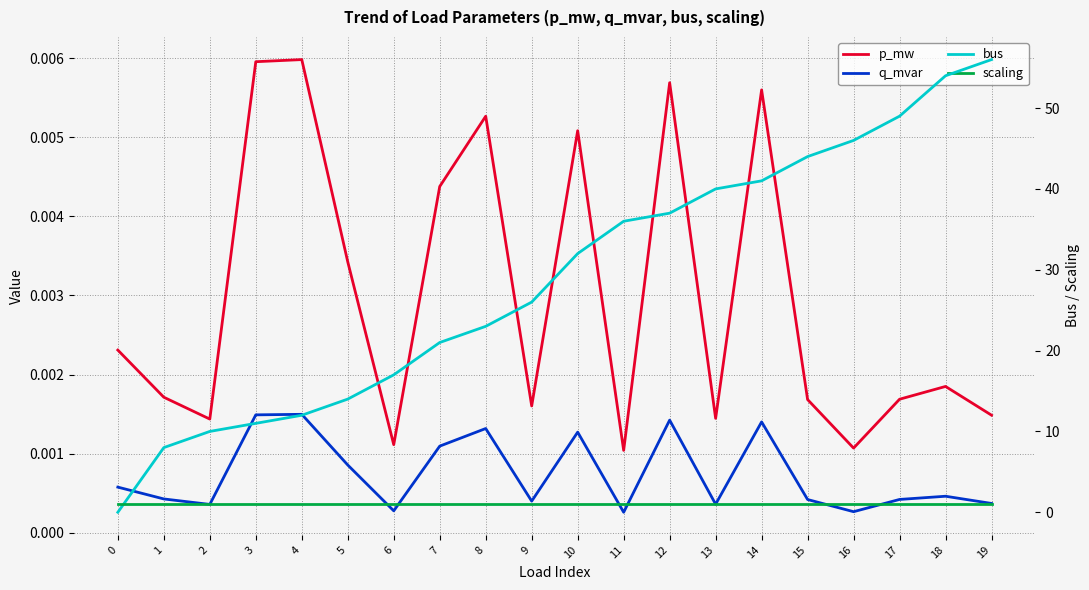

What is the spread (max minus min) of values at 0?

1.0